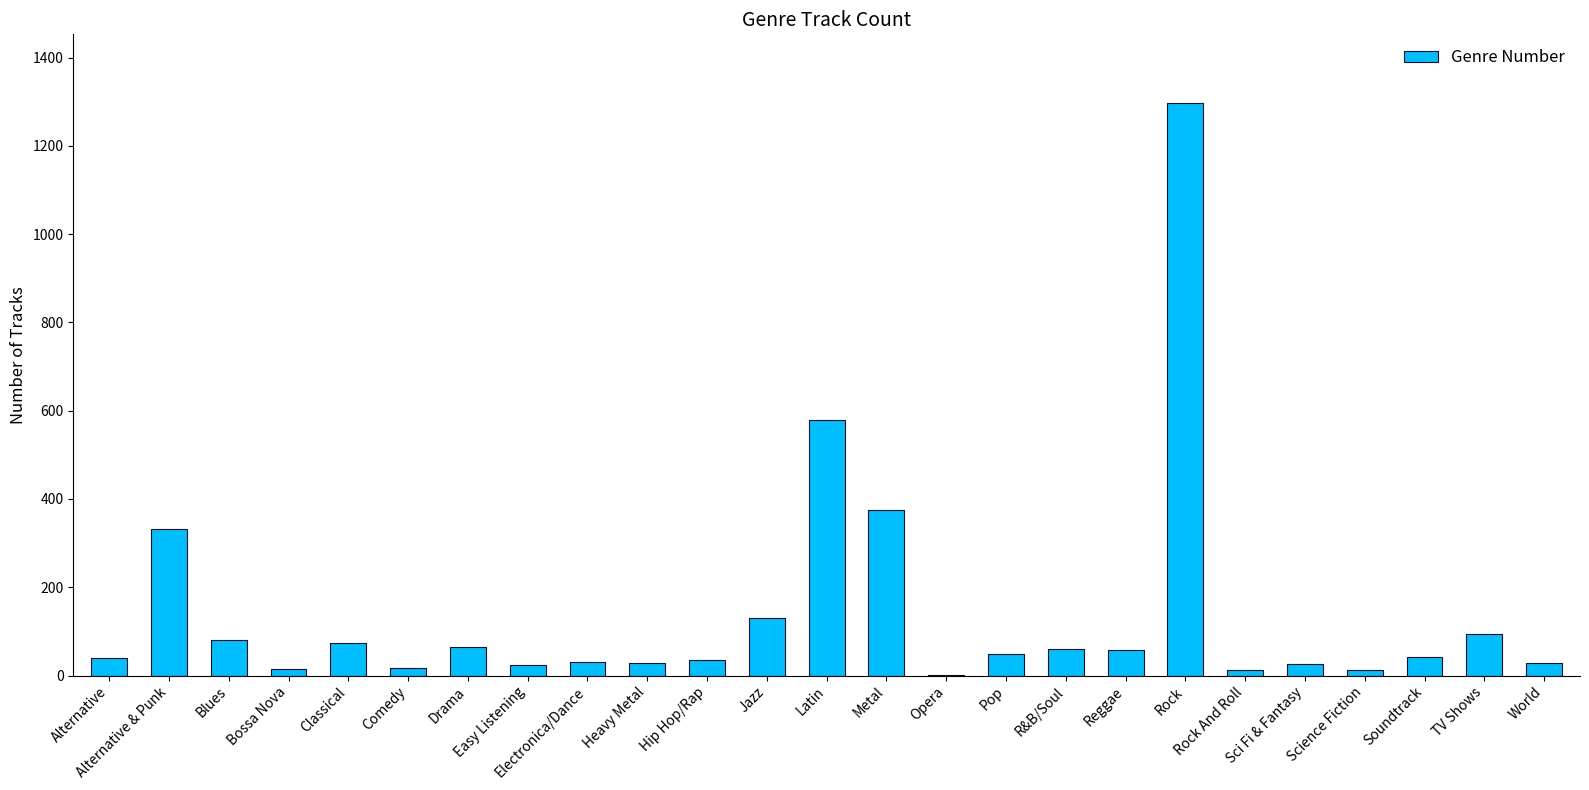

Approximately how many times larger is the value at Drama compared to Pop?

1.3